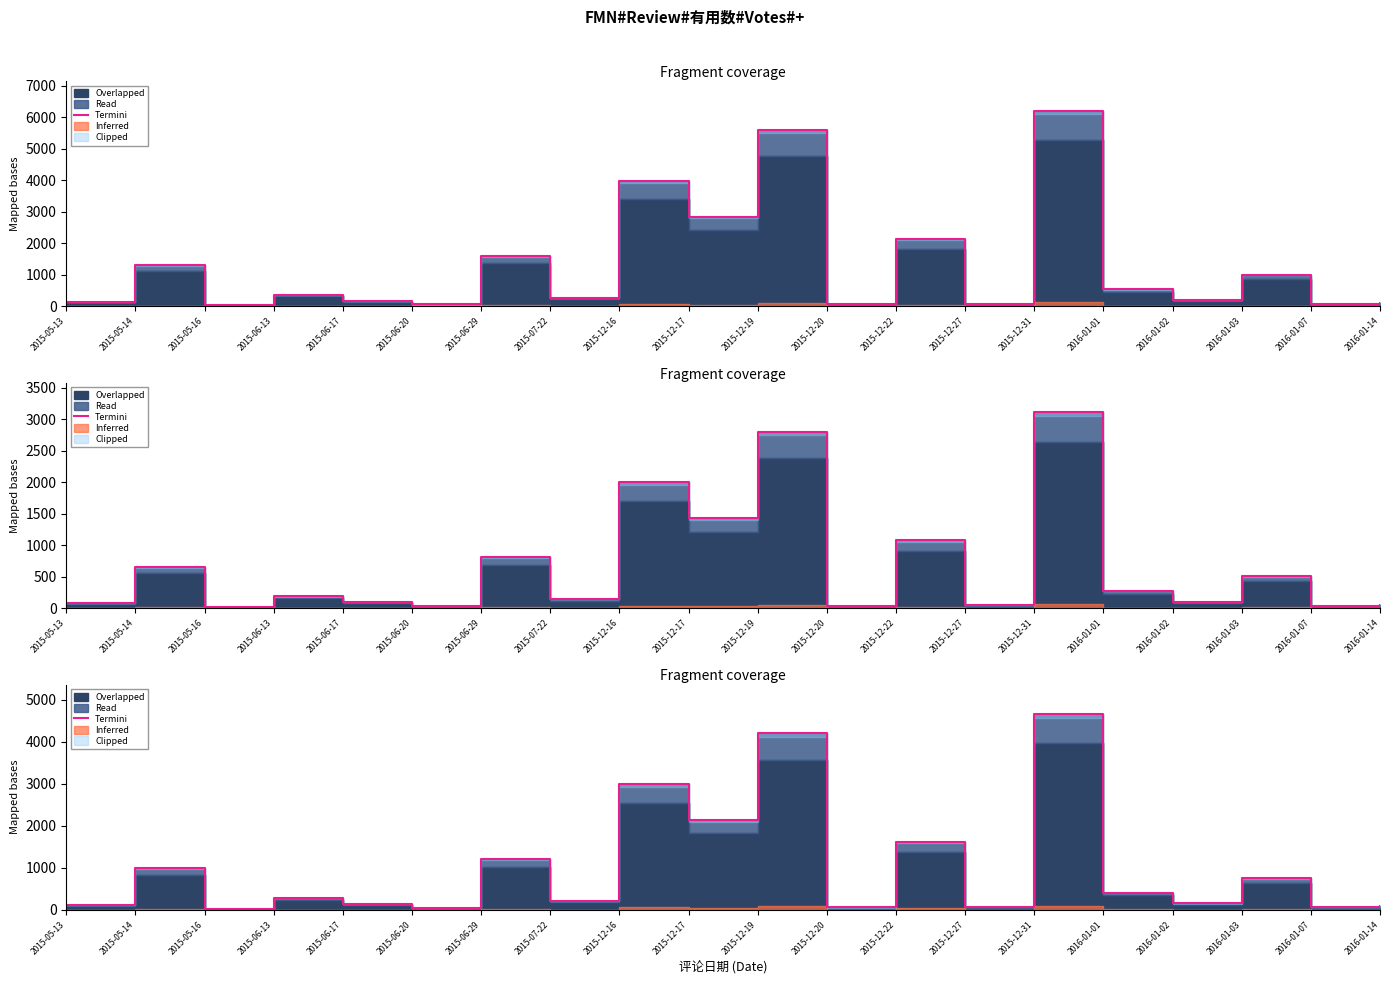

Where is the first local minimum?

2015-05-16